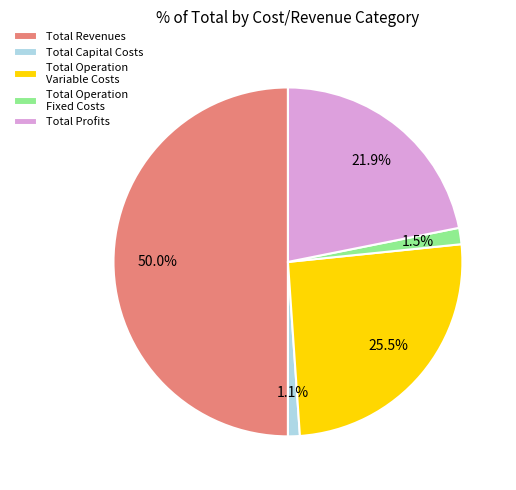

Between Total Profits and Total Operation Variable Costs, which is larger?

Total Operation Variable Costs